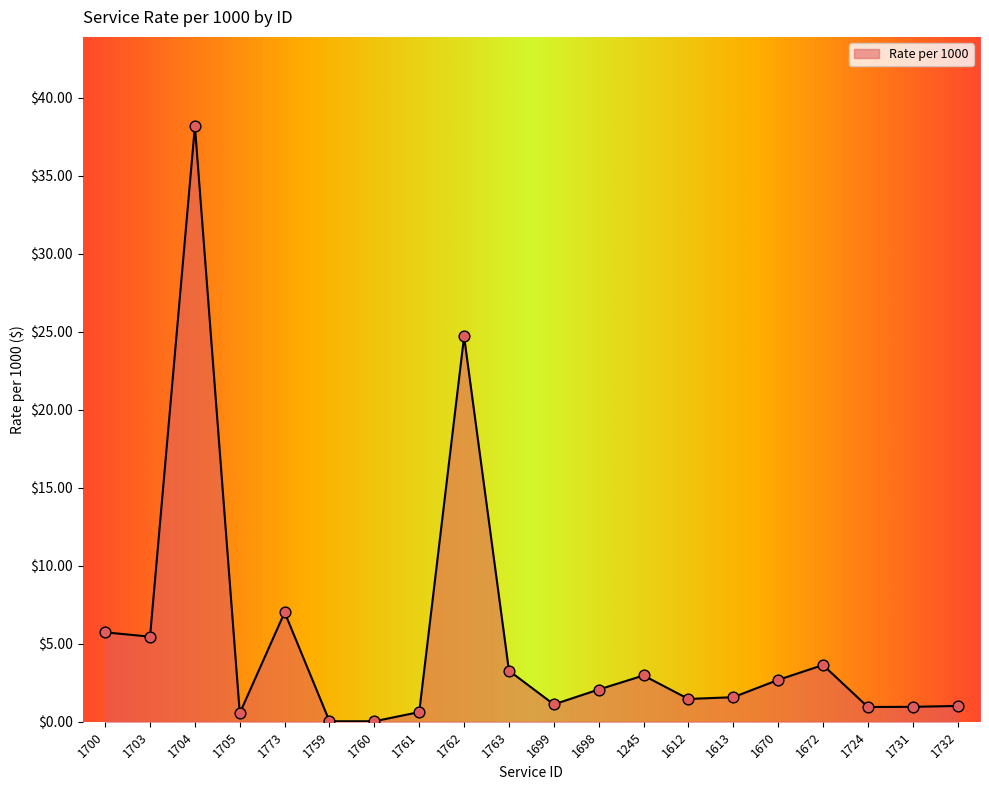

Approximately how many times larger is the value at 1762 compared to 1672?

6.8